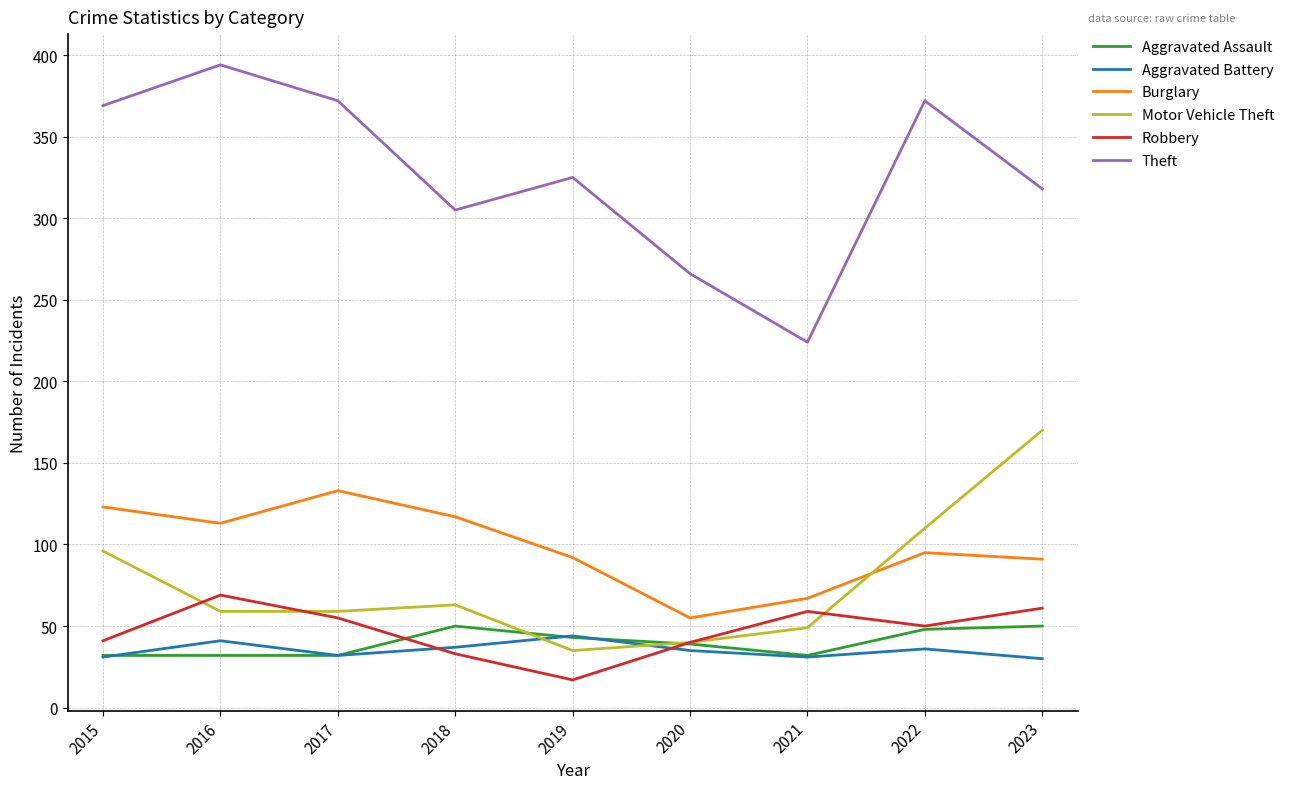

What is the approximate value of Robbery at 2016?

69